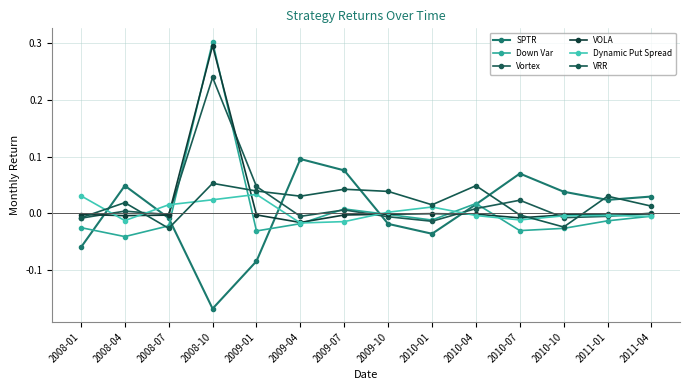

How many interior local valleys does the VRR series have?

4